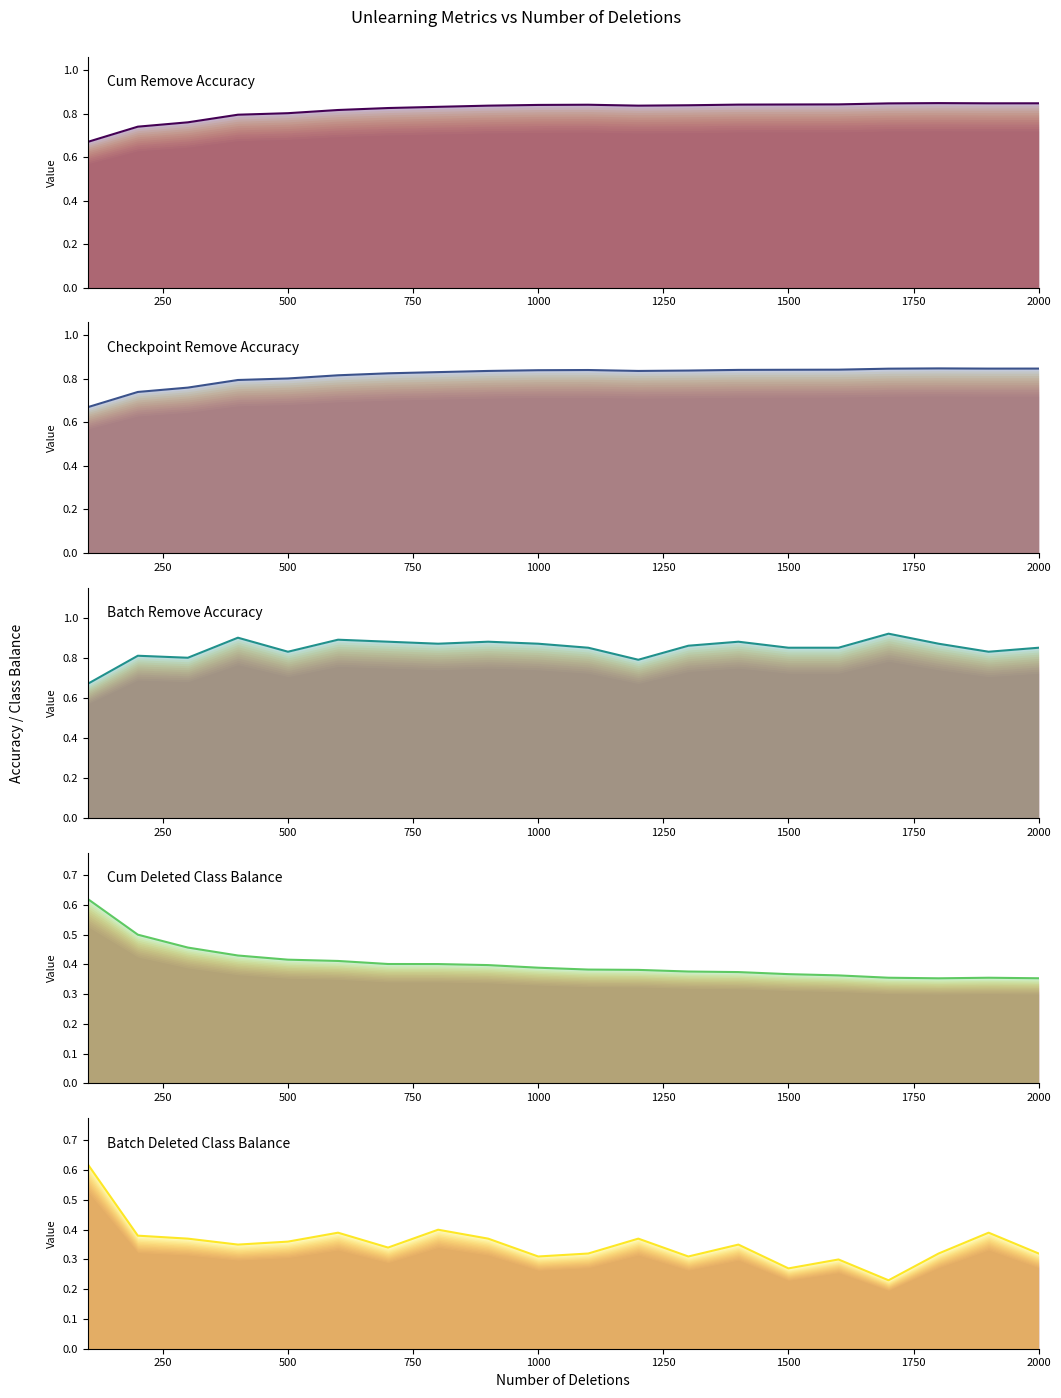

What is the spread (max minus min) of values at 600?

0.5